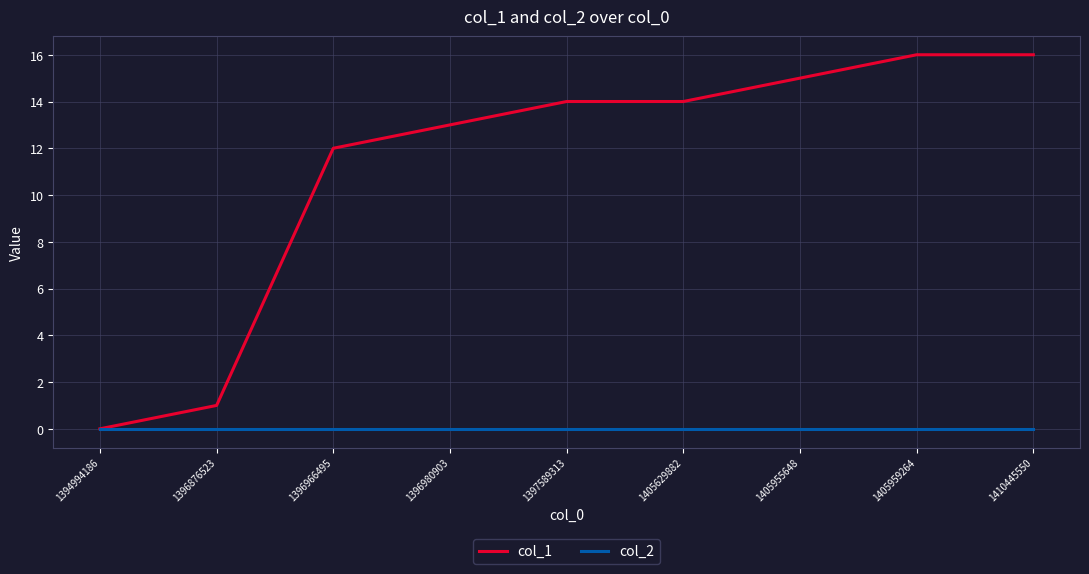

Reading right to left, transcribe all the data shown in this chart.

col_1: 16	16	15	14	14	13	12	1	0
col_2: 0	0	0	0	0	0	0	0	0